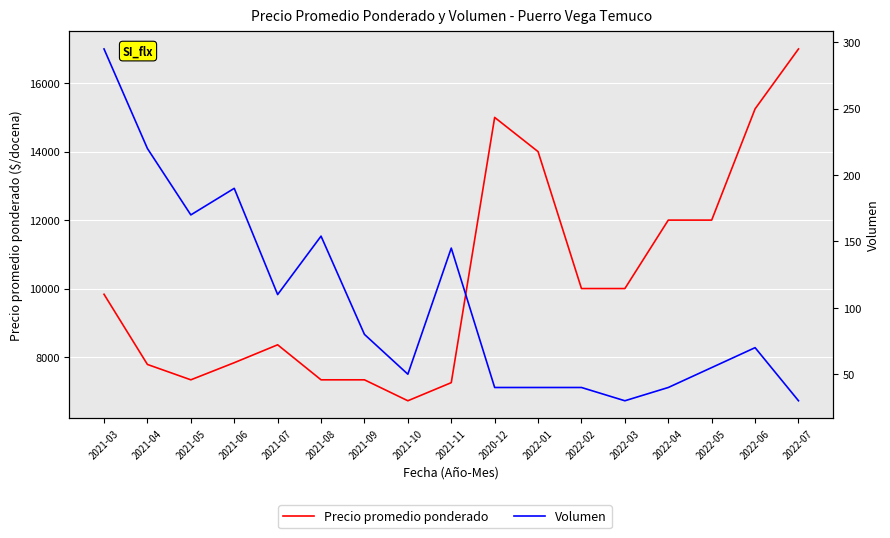

What is the label of the 13th point from the left?

2022-03